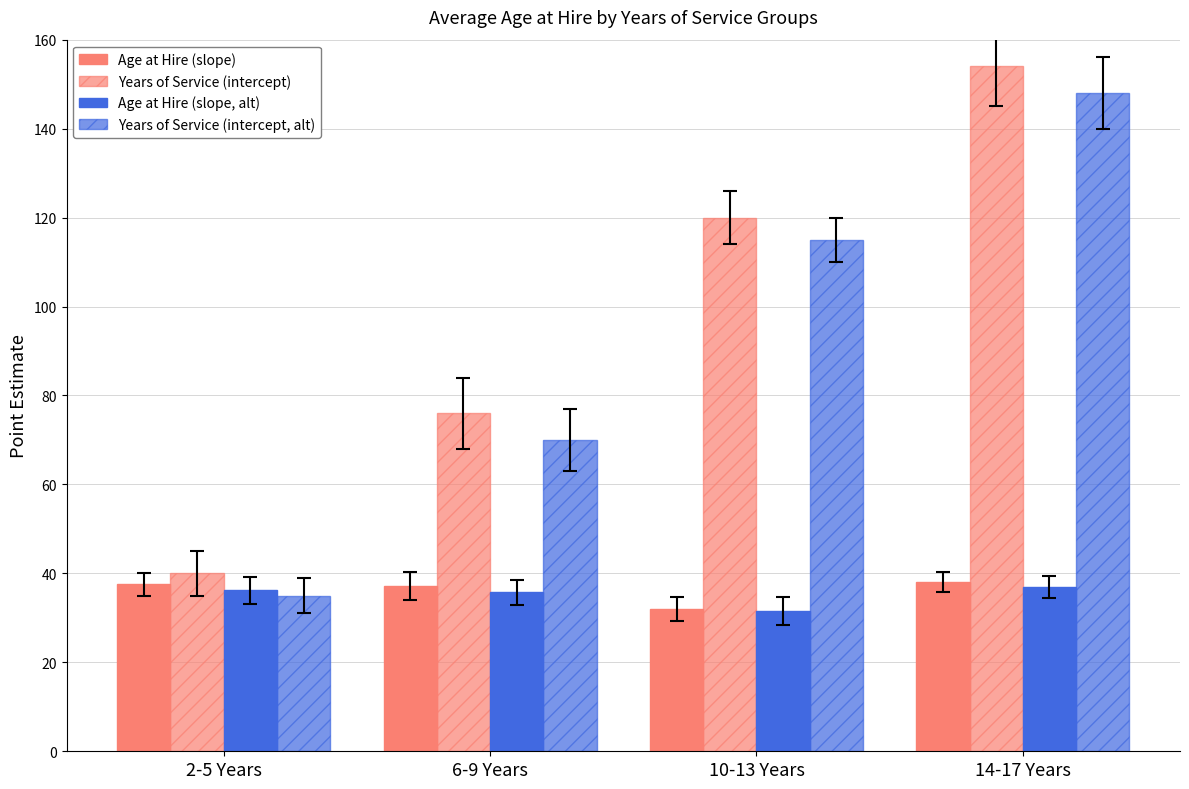

Which series has the widest spread of values?

Years of Service (intercept)